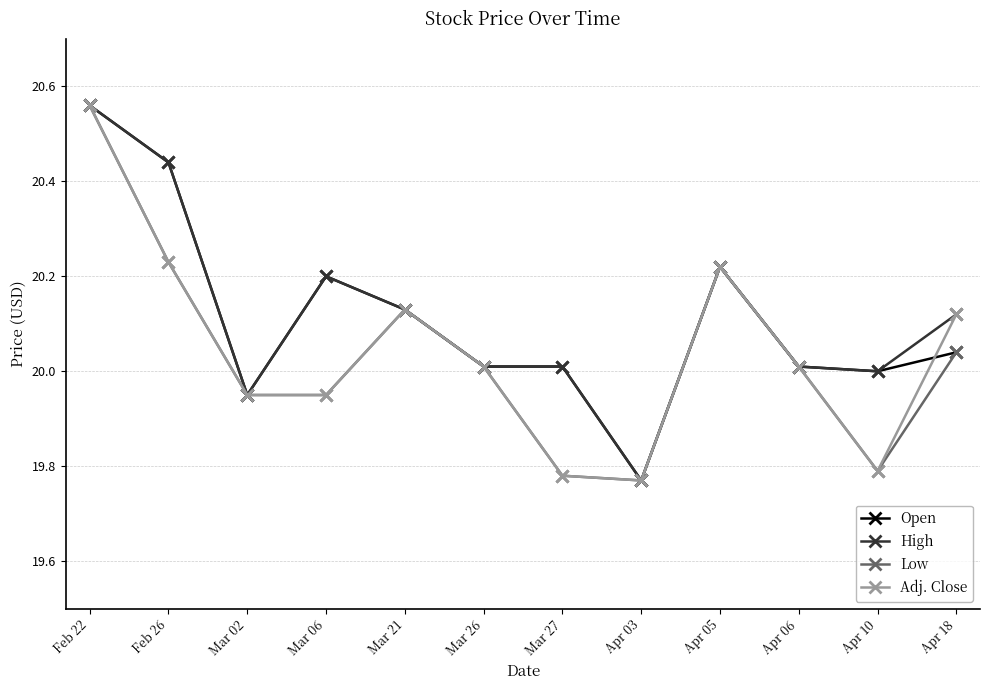

Is the value of Low at Apr 03 greater than the value of High at Mar 21?

No